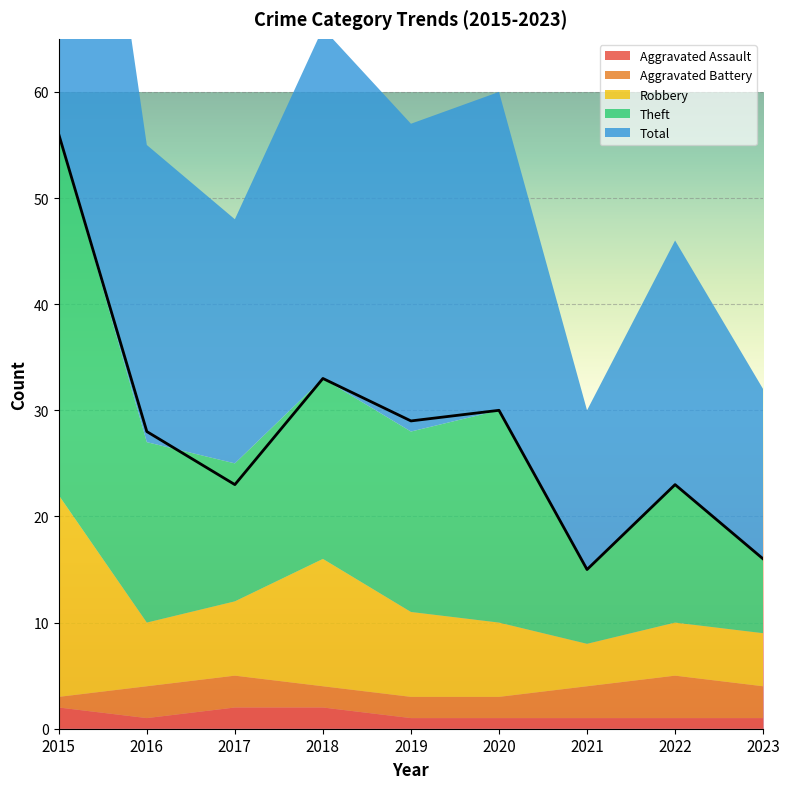

How many categories are shown in the chart?

9